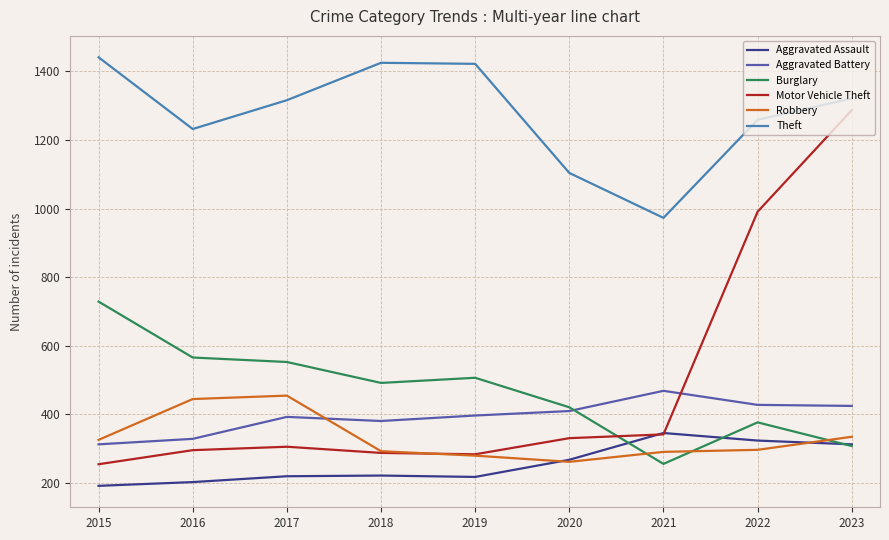

Is it true that Aggravated Assault equals 268 at 2020?

True